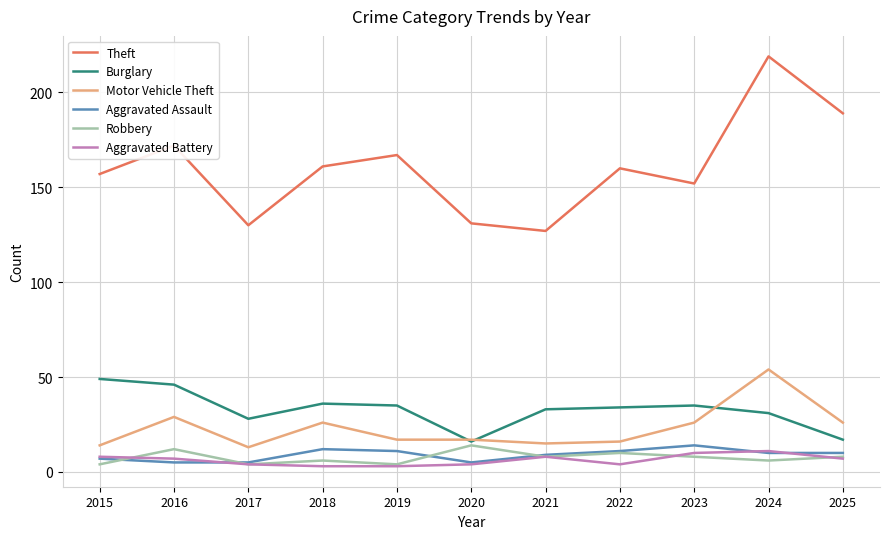

How many distinct data groups are displayed?

6